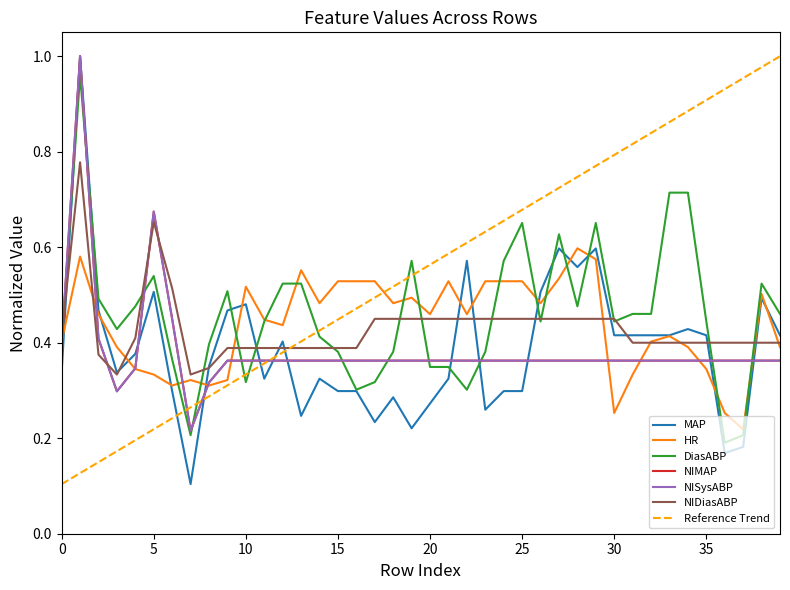

The NIDiasABP series shows 0.8 at 23. True or false?

False